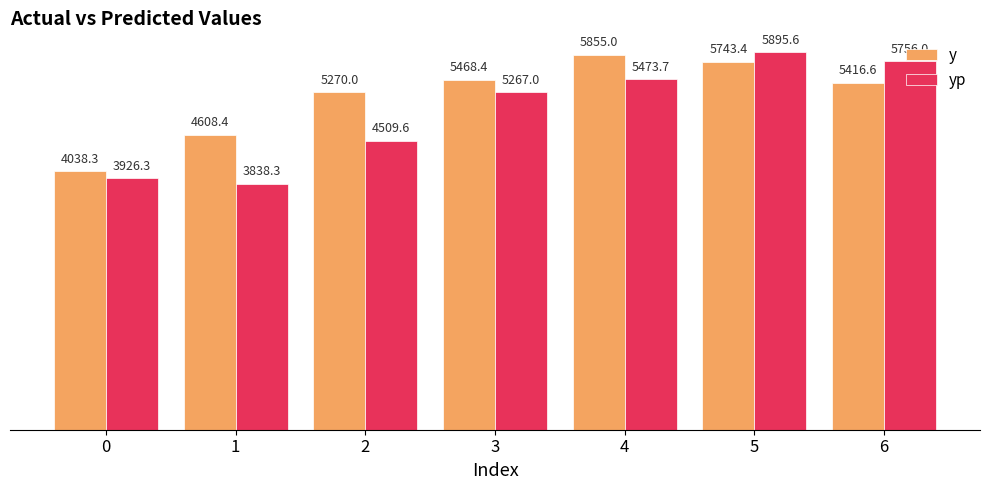

Where does the yp series first go above 5266?

3